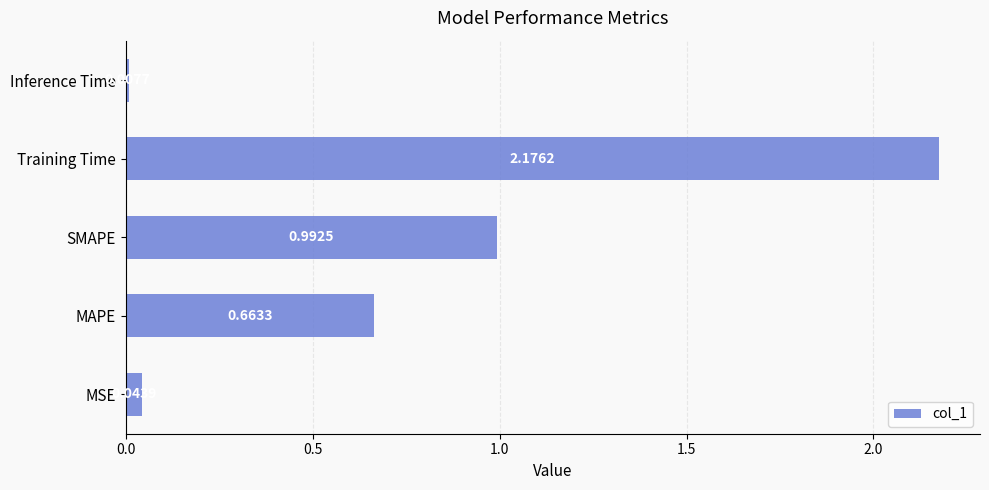

Which category has the highest value across all series?

Training Time